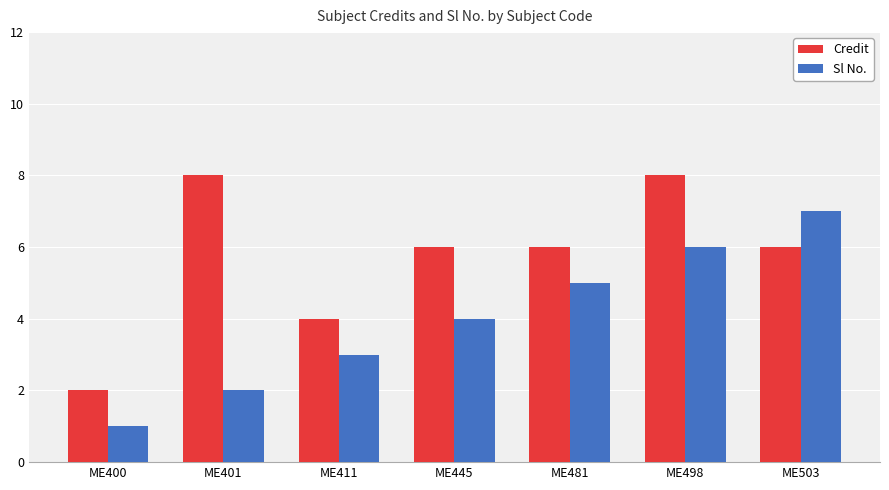

Rank the series by their average value, from lowest to highest.

Sl No., Credit